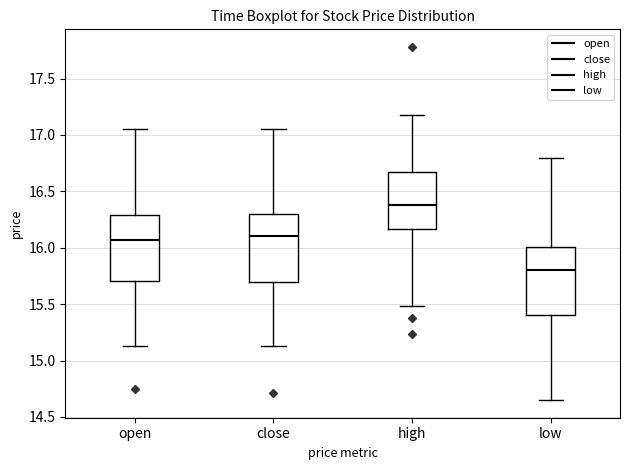

Which box's median line is the highest?

high